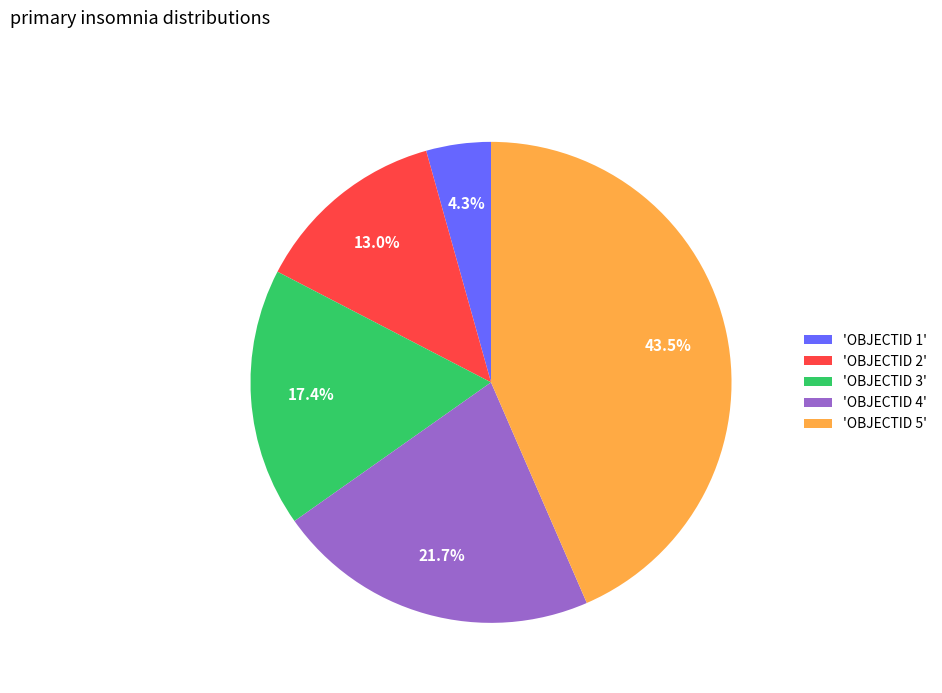

Rank the categories by value from highest to lowest.

'OBJECTID 5', 'OBJECTID 4', 'OBJECTID 3', 'OBJECTID 2', 'OBJECTID 1'